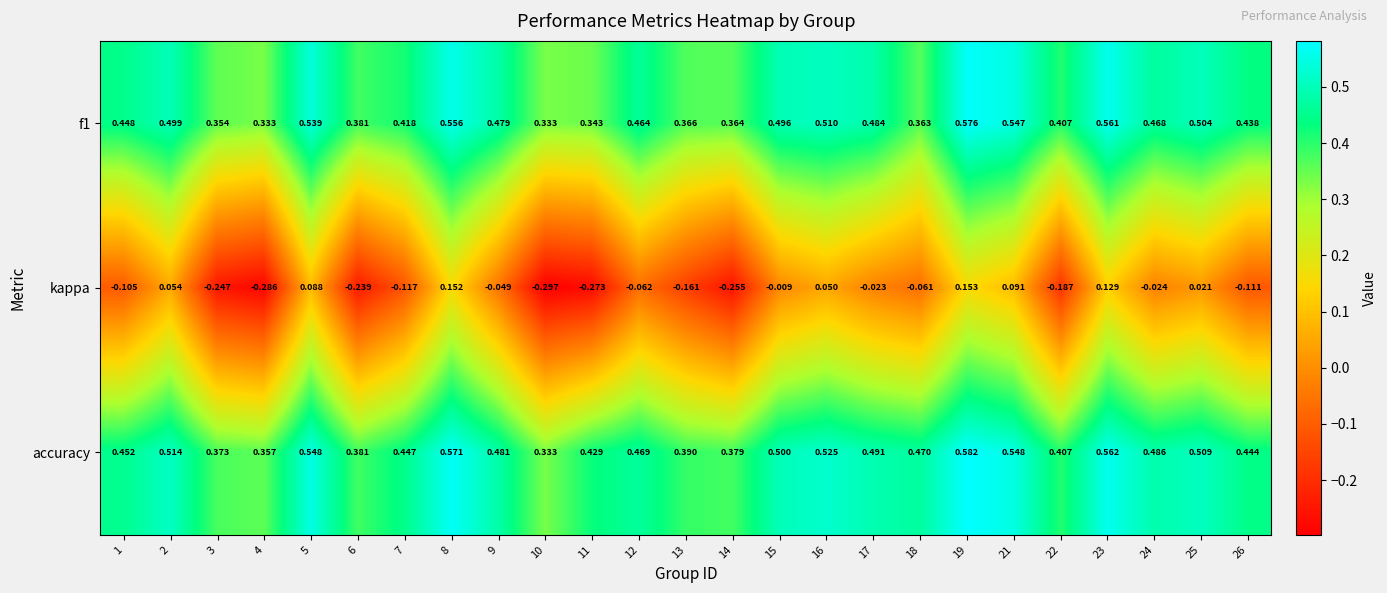

List the series in order of their peak value, highest first.

accuracy, f1, kappa